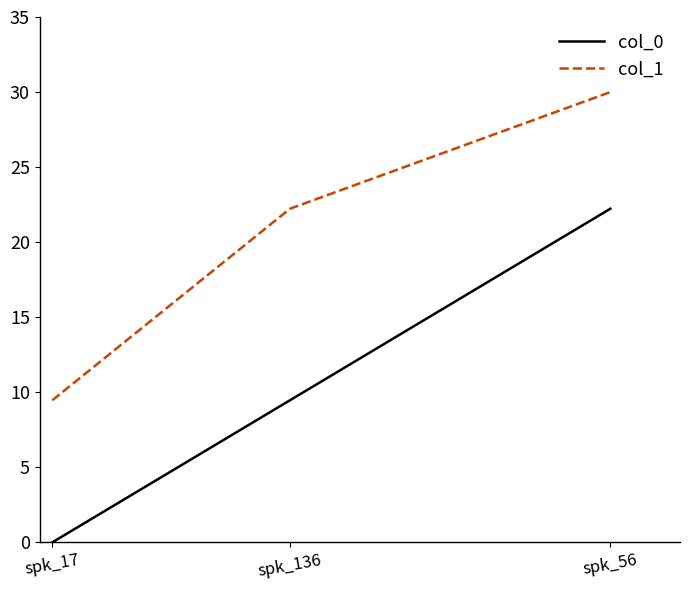

What is the sum of all col_1 values?

61.7